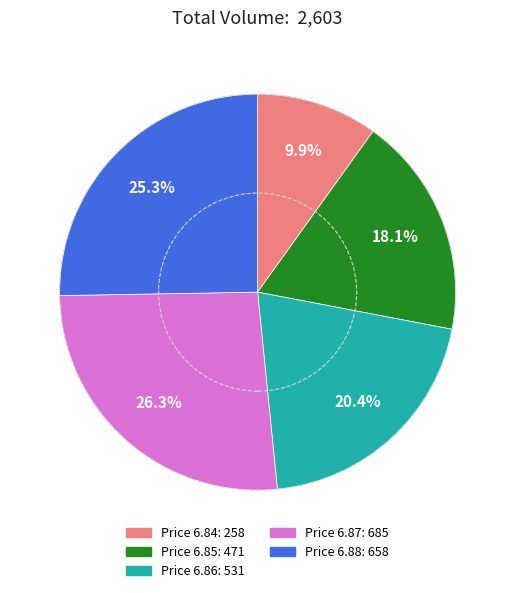

Is there a majority slice in this chart?

No